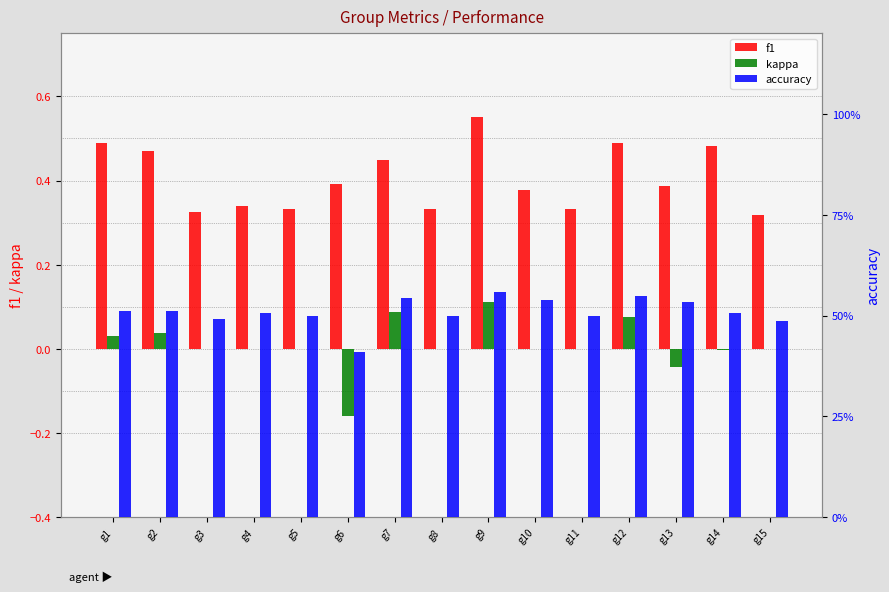

What is the sum of the accuracy values at g14 and g5?

1.0